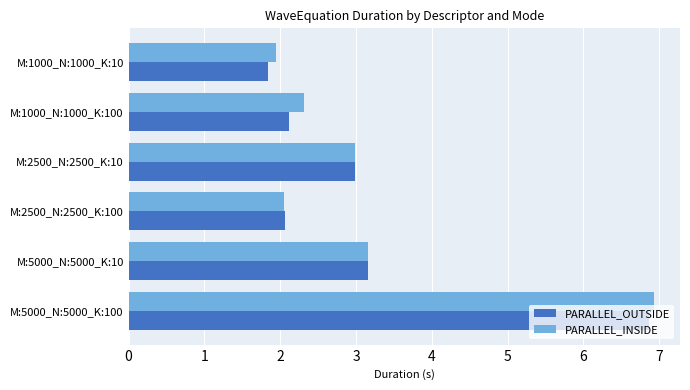

Where is PARALLEL_INSIDE nearest to the value 4?

M:5000_N:5000_K:10